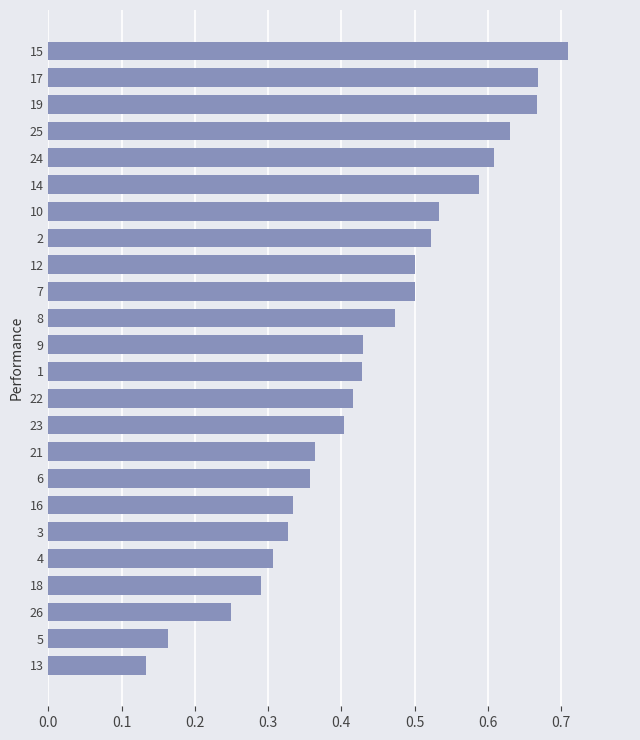

Which label corresponds to the largest value in the chart?

15